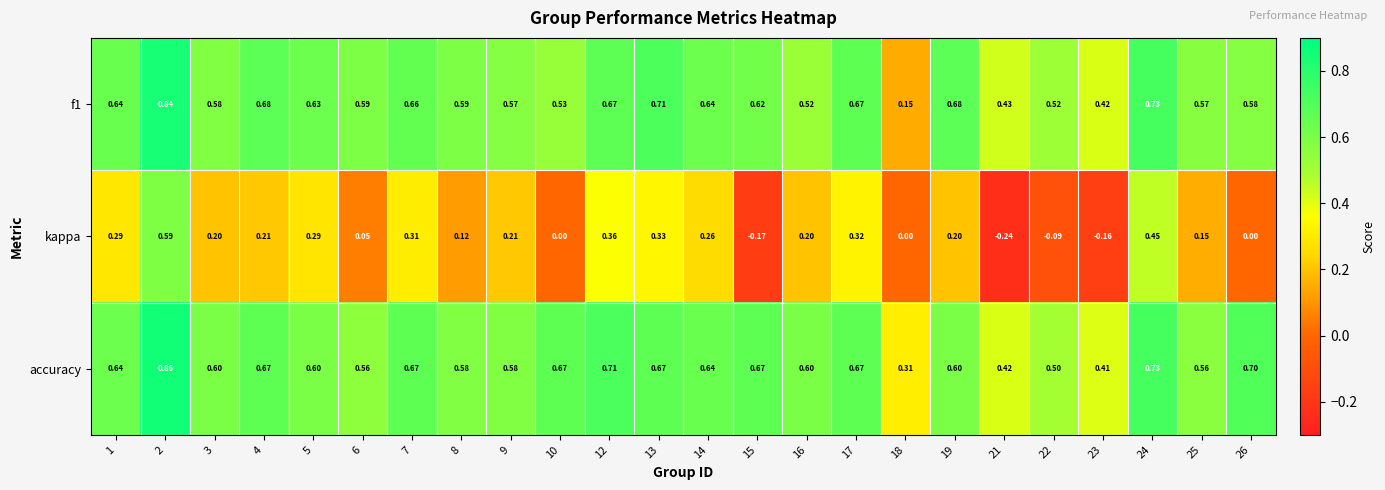

Which series has the largest total across all categories?

accuracy